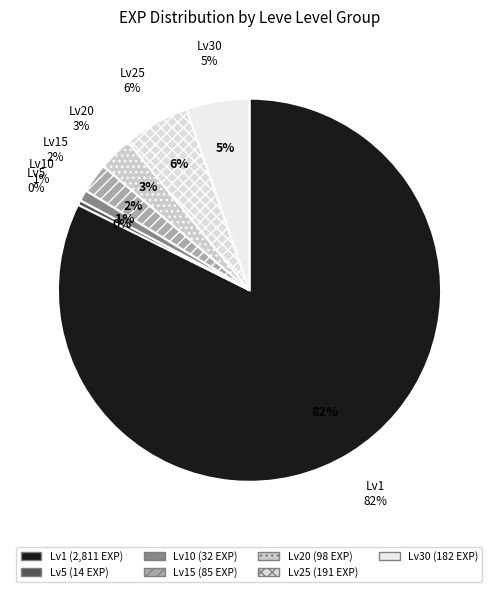

Between 20 and 25, which is larger?

25